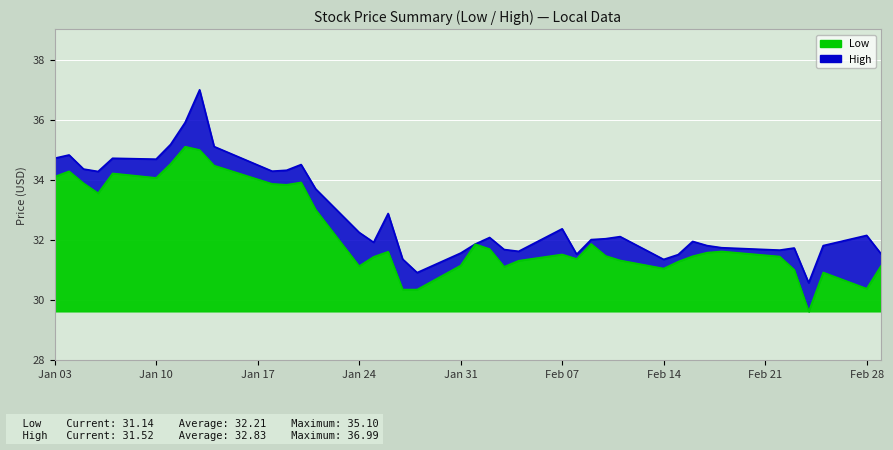

At which label does High (line) first exceed 32?

Jan 03